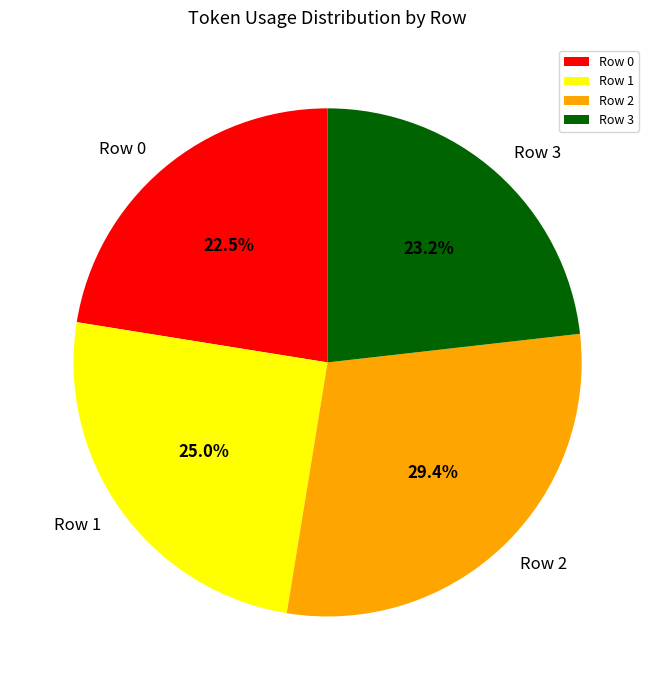

How many slices are in this pie chart?

4